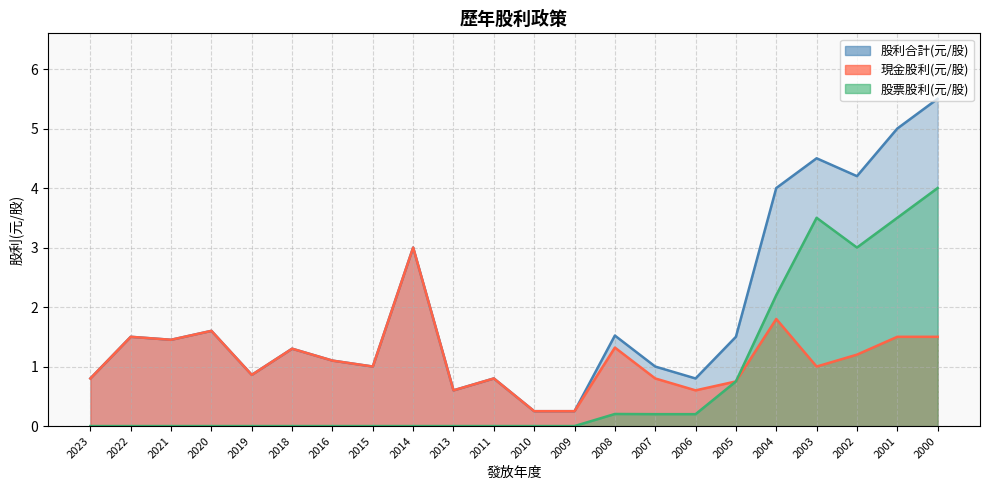

True or false: 股票股利(元/股) and 現金股利(元/股) intersect in this chart.

False